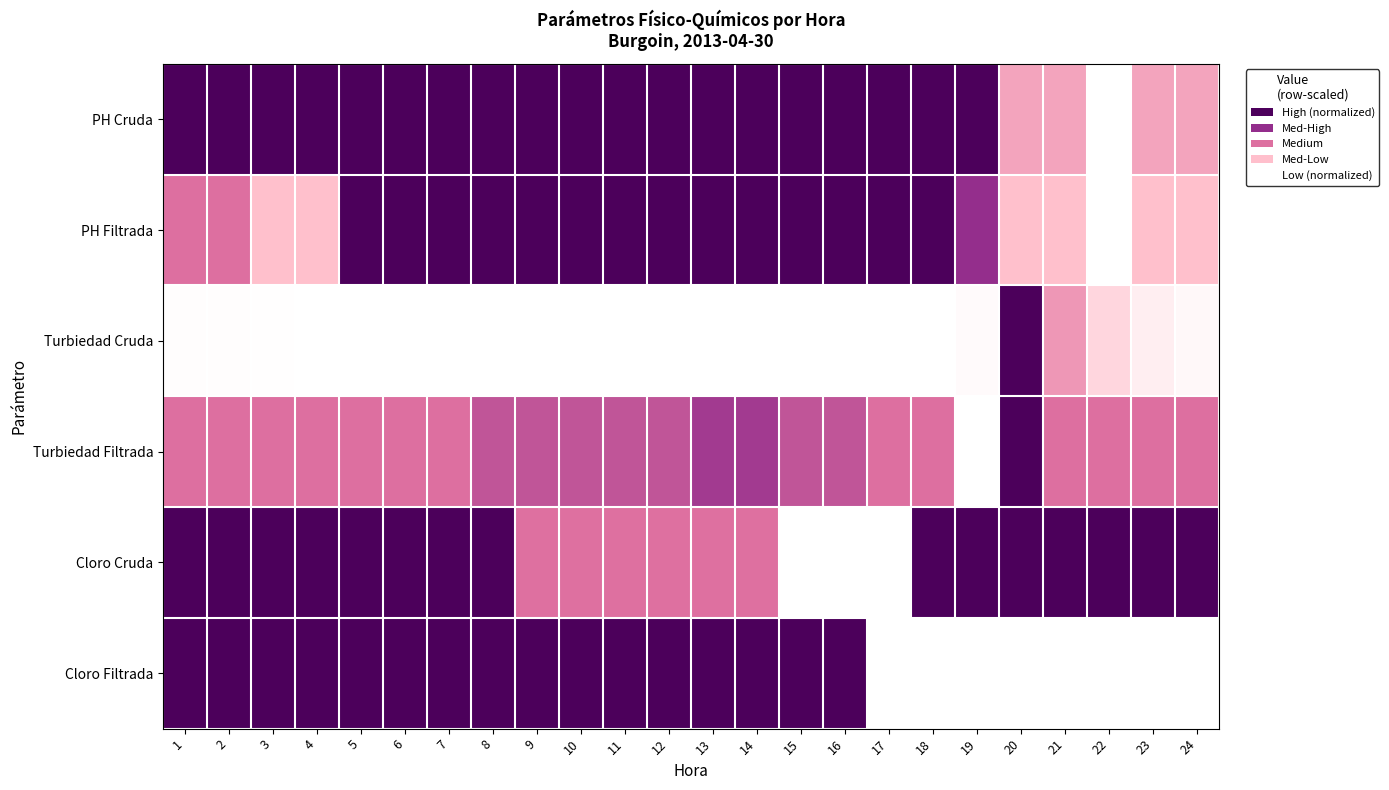

Between 20 and 21, which series saw the biggest shift?

Turbiedad Cruda